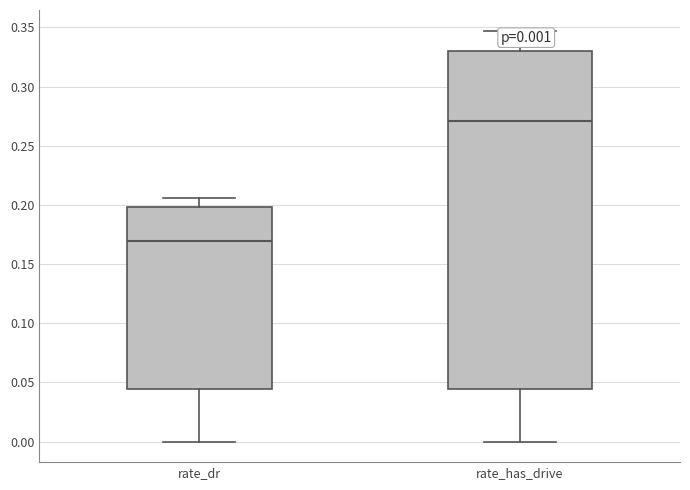

Which box's median line is the lowest?

rate_dr